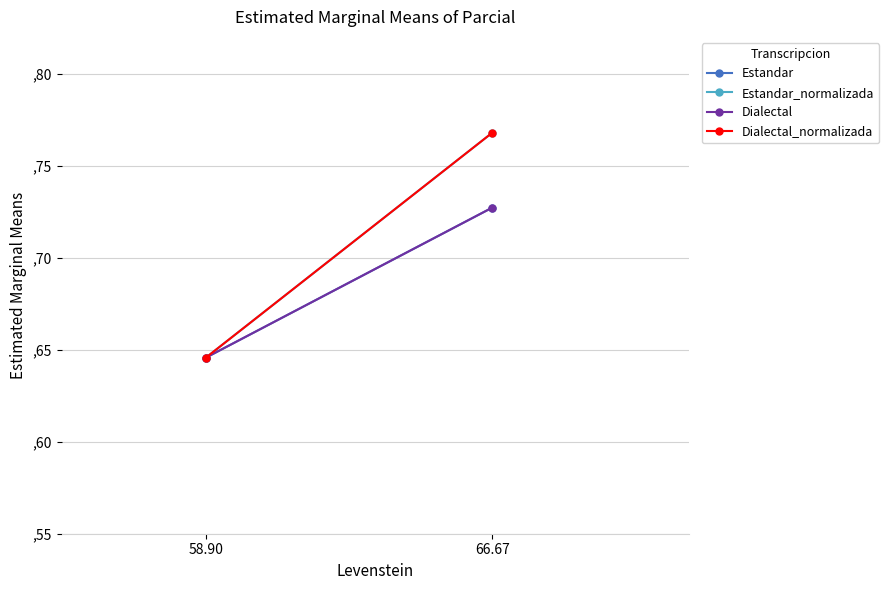

What are all the series names shown in the legend?

Estandar, Estandar_normalizada, Dialectal, Dialectal_normalizada